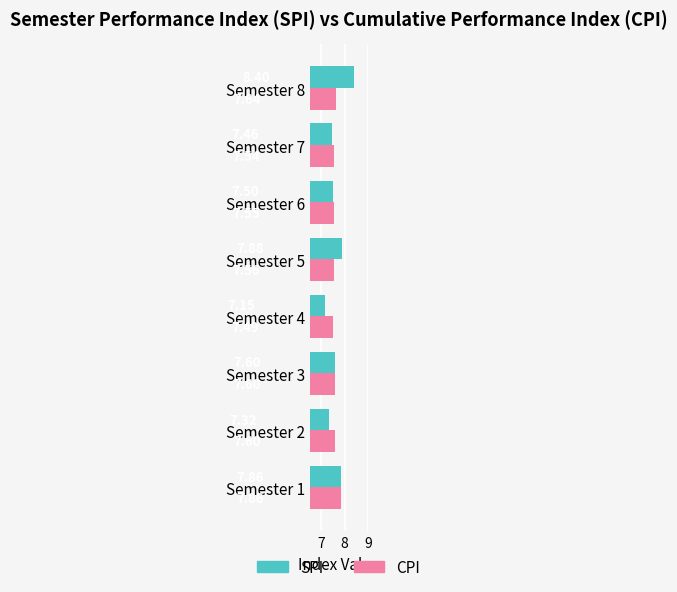

Between Semester 7 and Semester 8, which series saw the biggest shift?

SPI